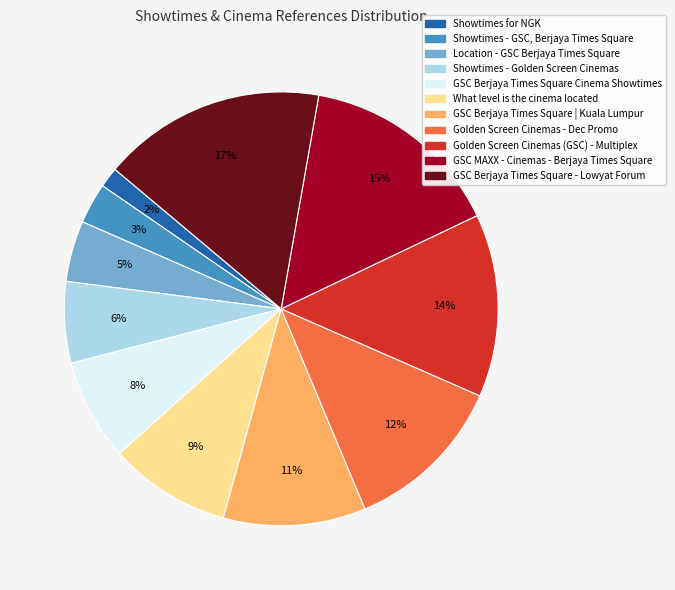

Which slice is the smallest?

Showtimes for NGK